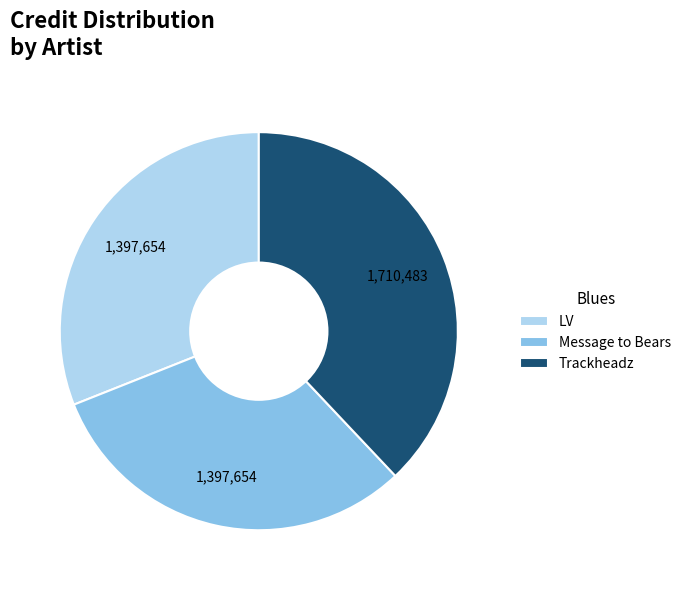

Which category has the biggest portion of the pie?

Trackheadz